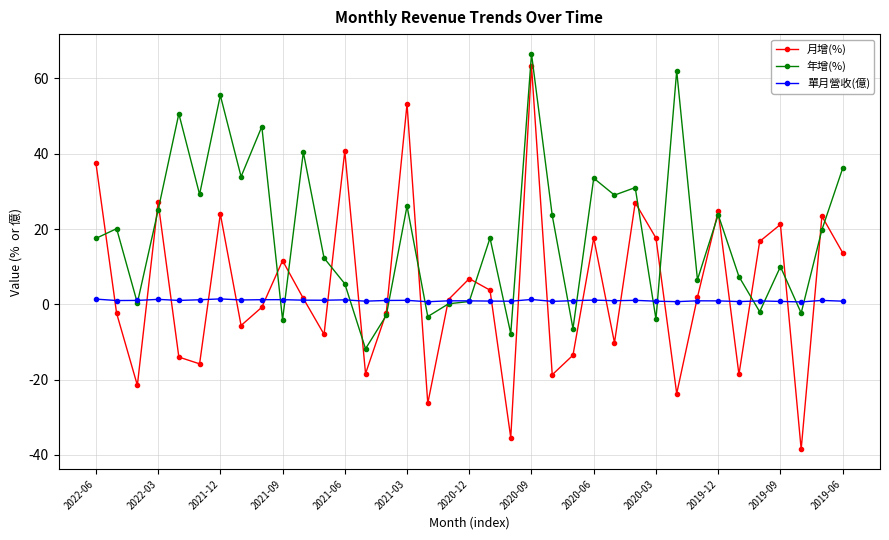

What is the maximum value shown in the chart?

66.5